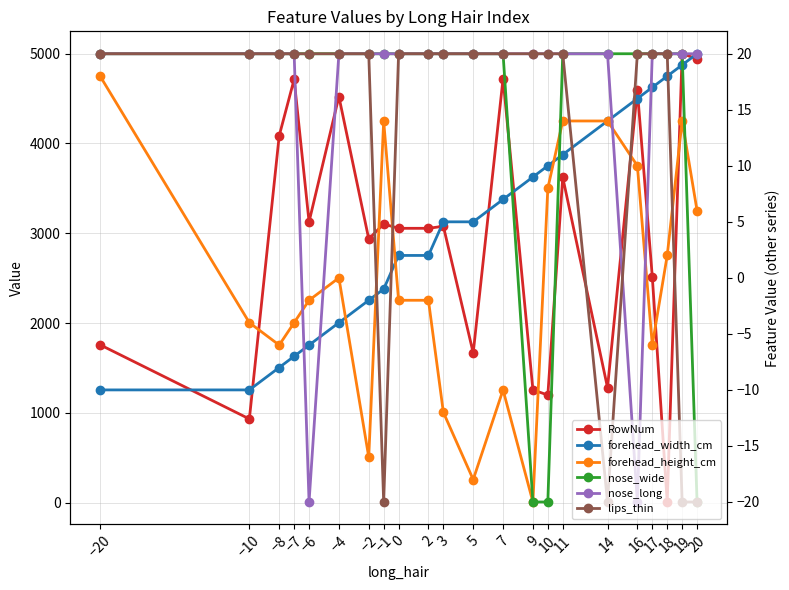

What position from the left is 20?

22